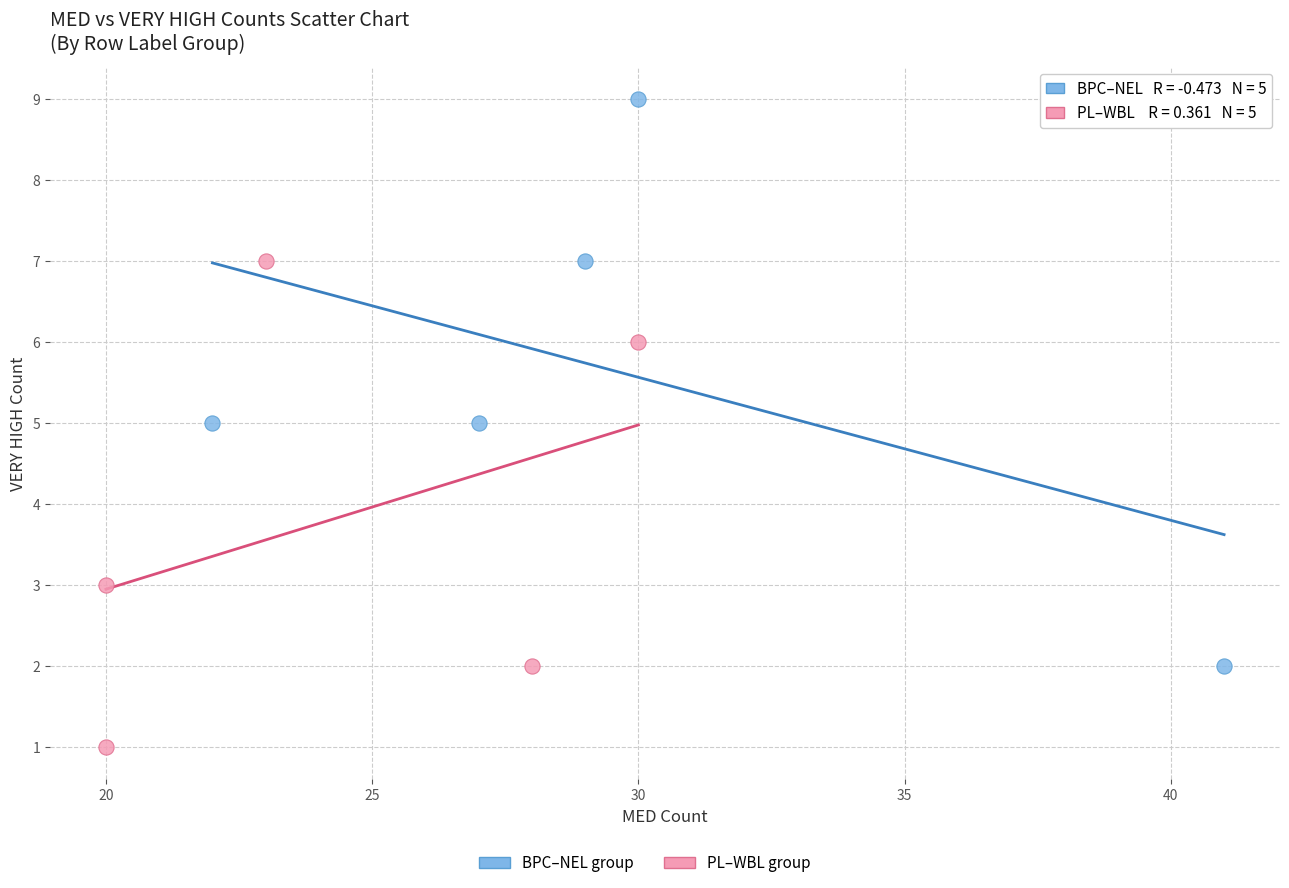

Which series contains the lowest Y value?

PL–WBL group